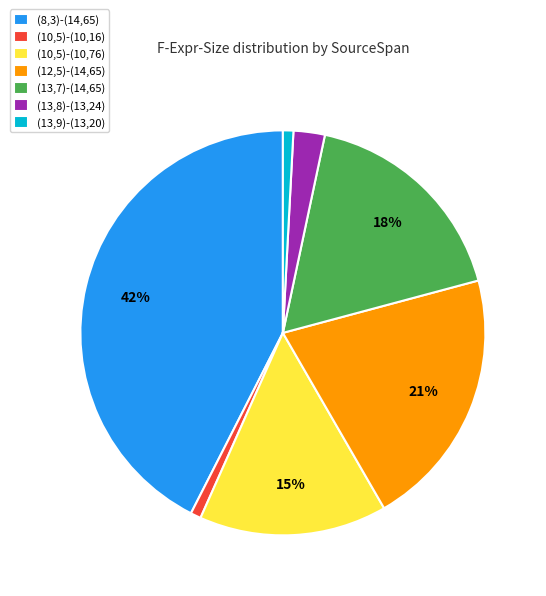

To the nearest percent, what portion does (13,9)-(13,20) represent?

1%